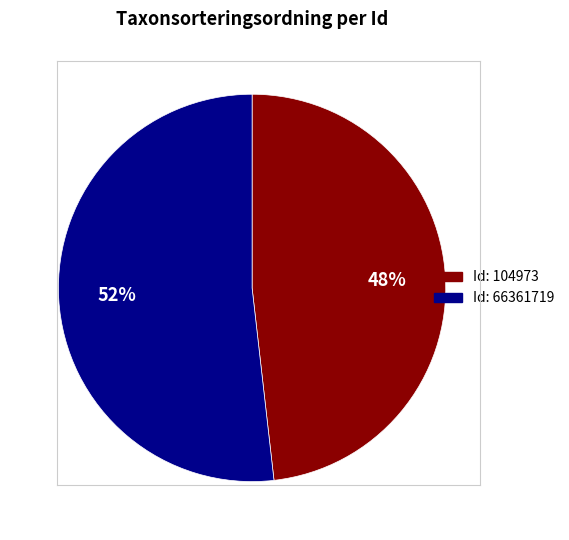

Is there a majority slice in this chart?

Yes